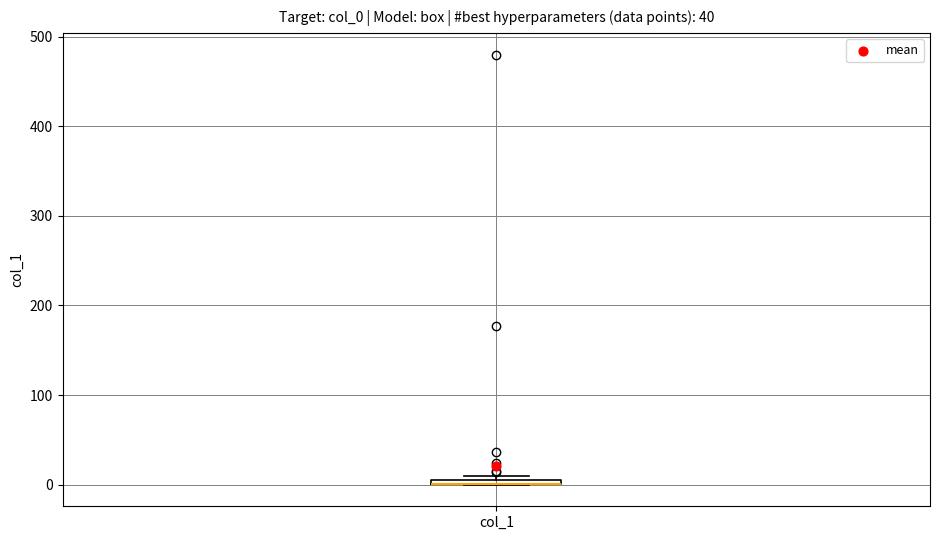

Where is the lower edge of the box for col_1 on the y-axis? The values are not printed on the chart, so give them approximately, as read against the axis.

0